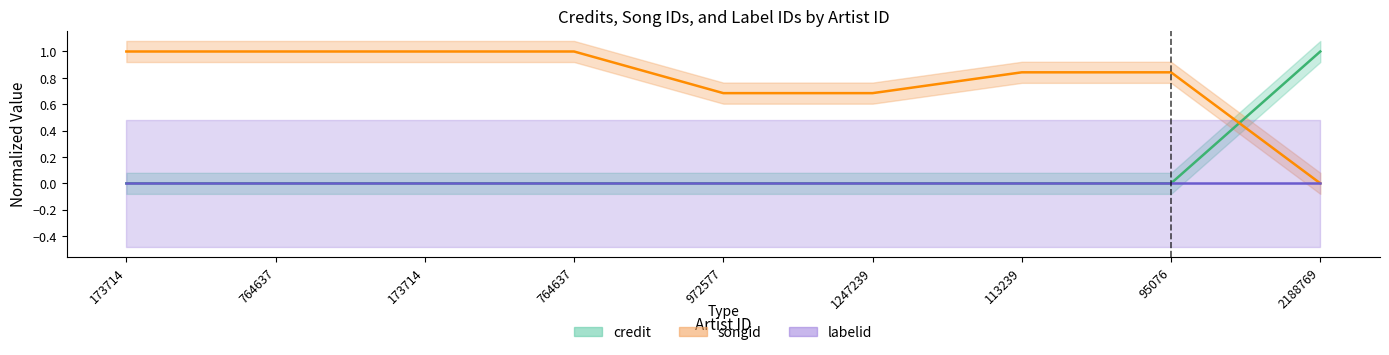

What is the average value of the credit series?

0.1